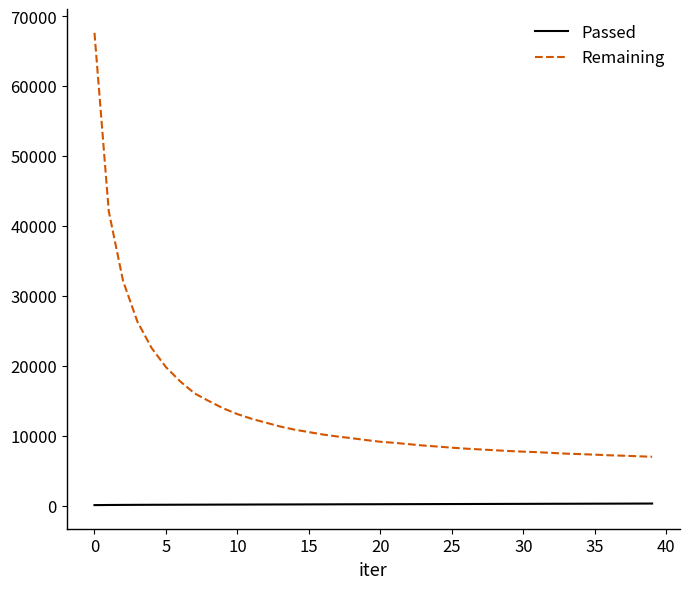

Which series has the largest total across all categories?

Remaining